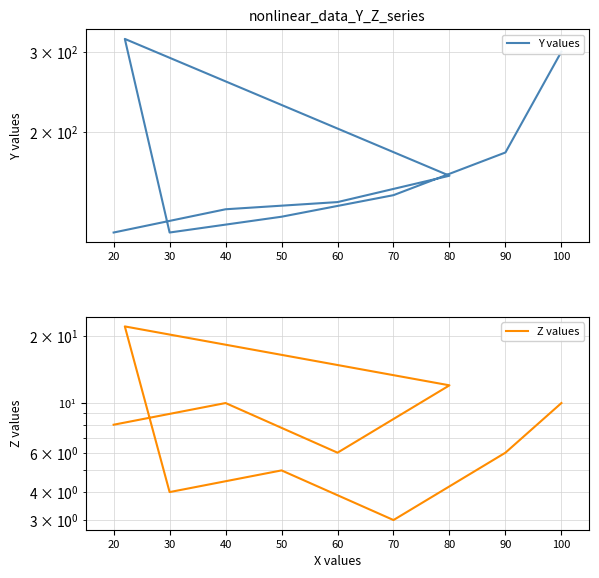

What is the difference between the Y values values at 80 and 60?

20